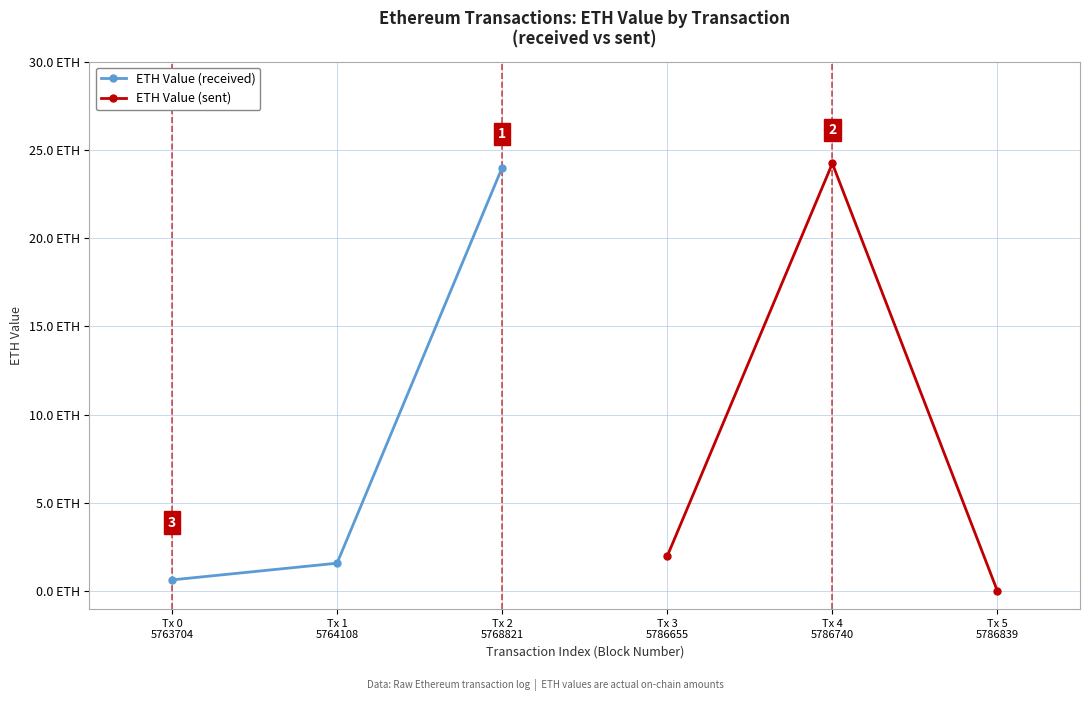

How many series are shown in this chart?

2